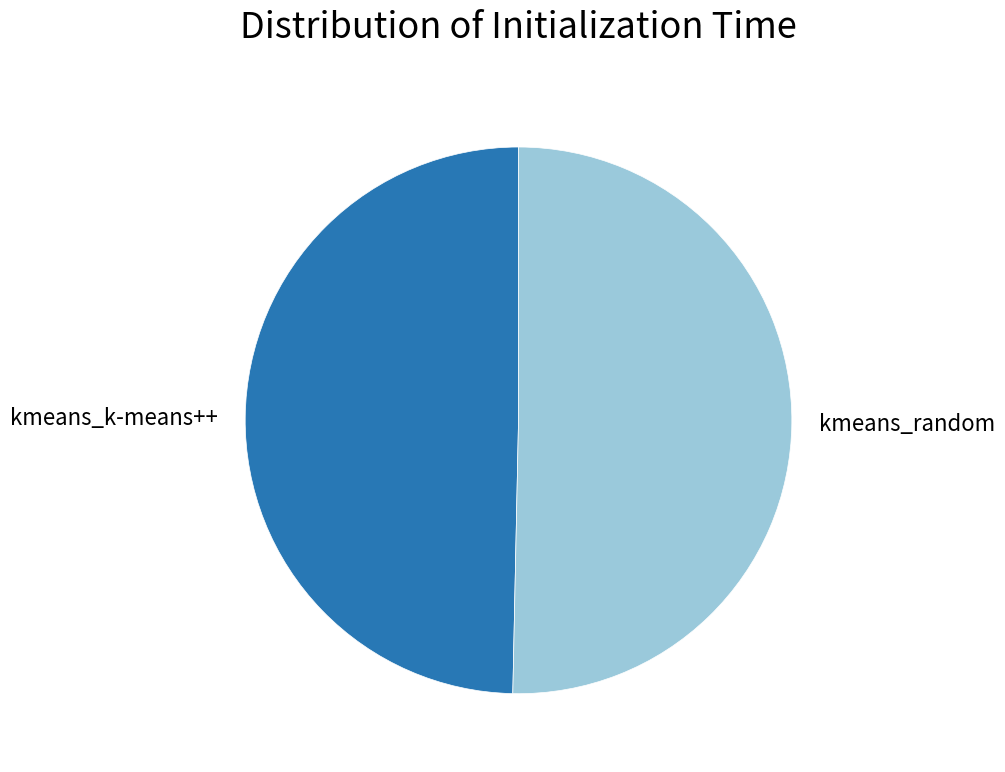

Does kmeans_k-means++ account for over 50% of the chart?

No